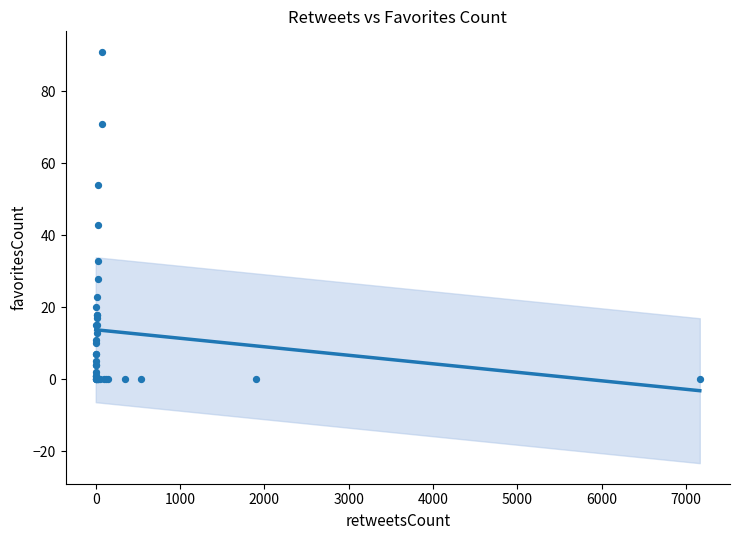

What Y value in the scatter plot is closest to 45?

43